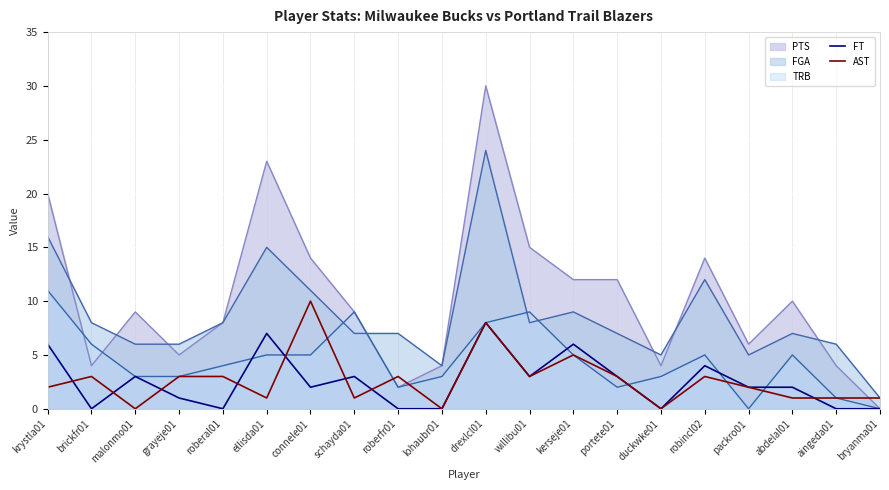

Is the value of FT at krystla01 greater than the value of AST at brickfr01?

Yes